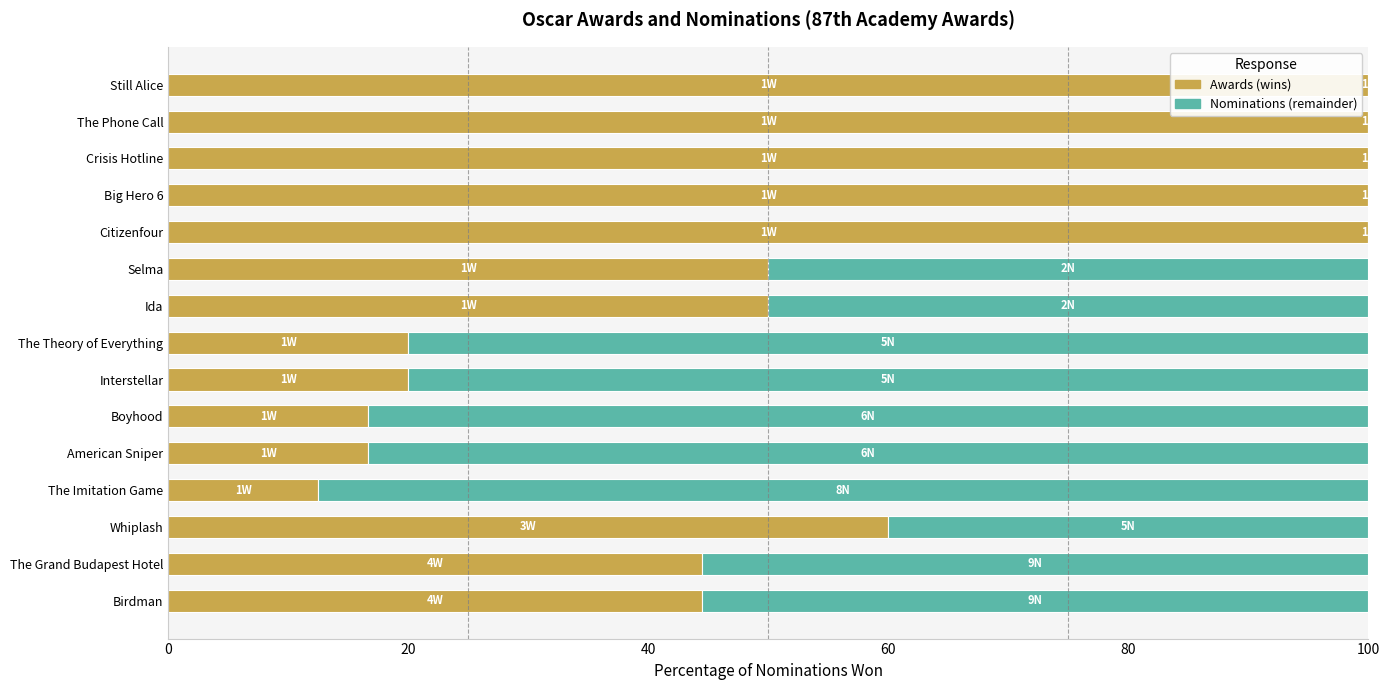

What is the total value across all series at Birdman?

100.0